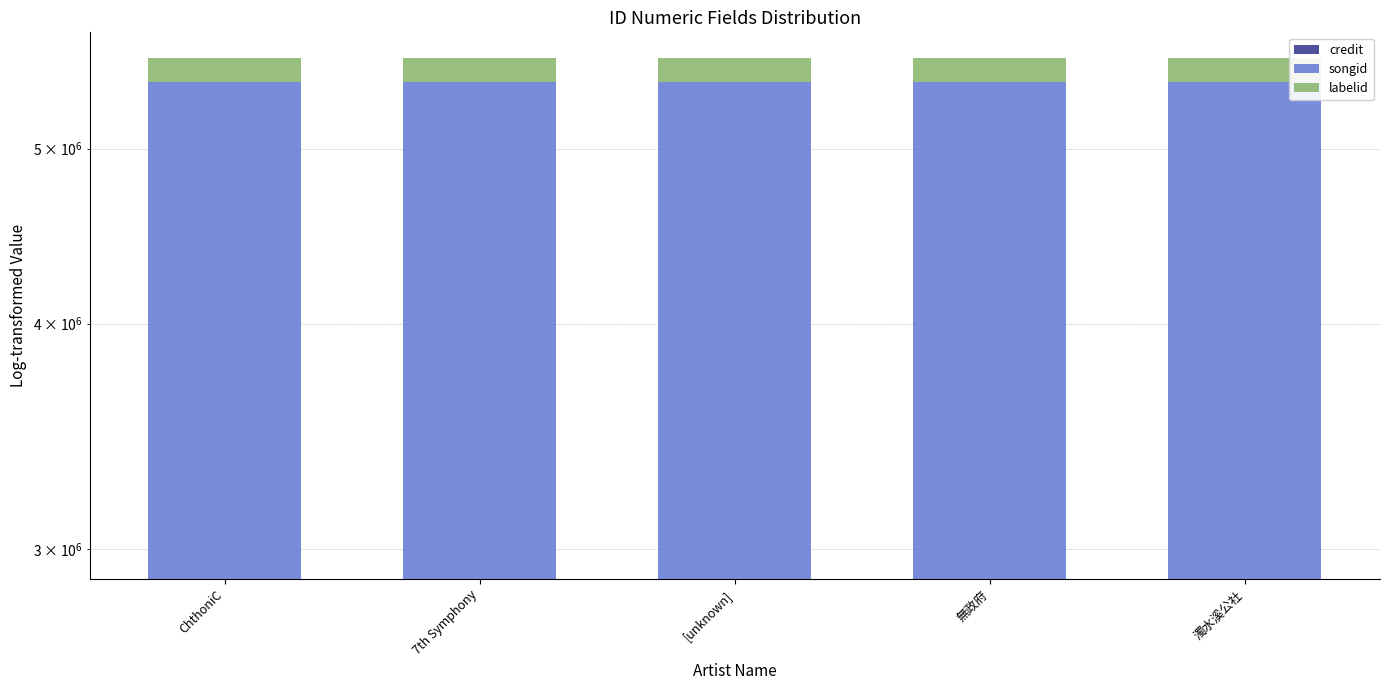

Between 7th Symphony and [unknown], which is larger?

7th Symphony